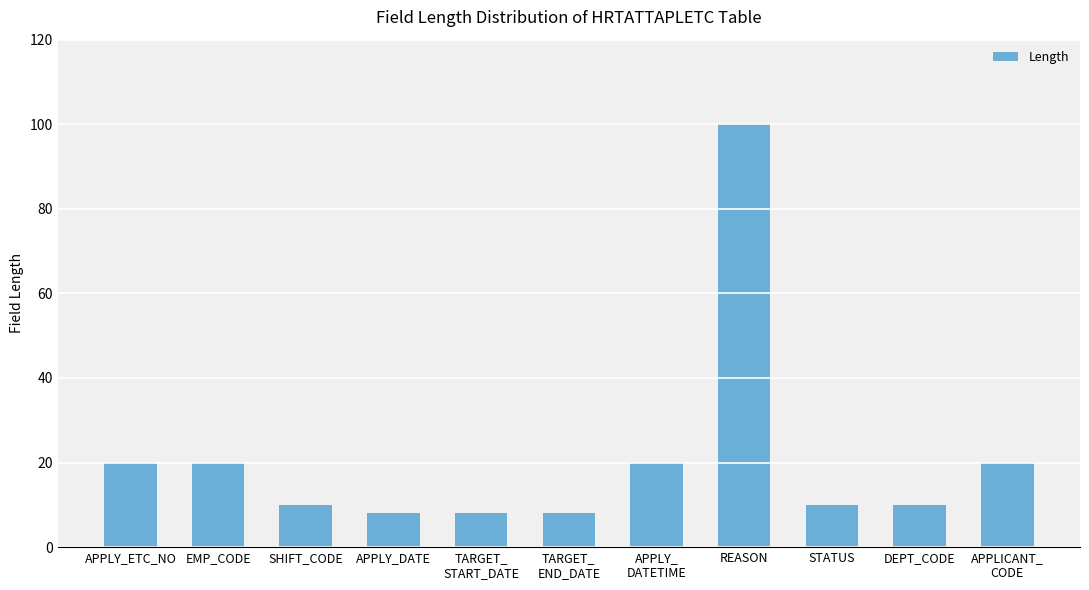

Reading left to right, extract all data points from this chart.

20	20	10	8	8	8	20	100	10	10	20